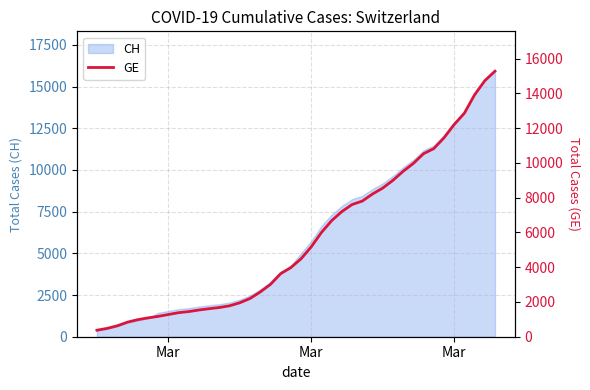

Where does the data first go above 4485?

Mar